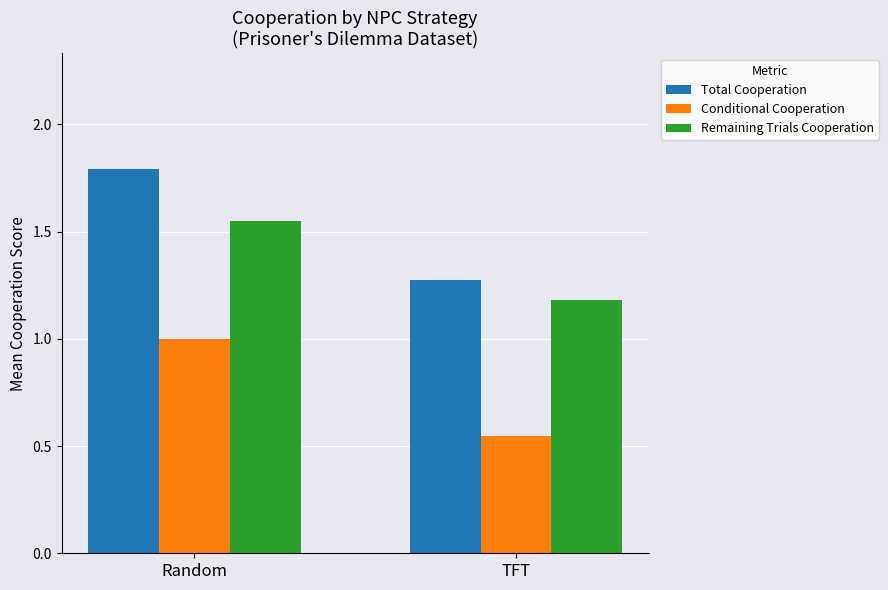

At which label does Total Cooperation reach its minimum?

TFT